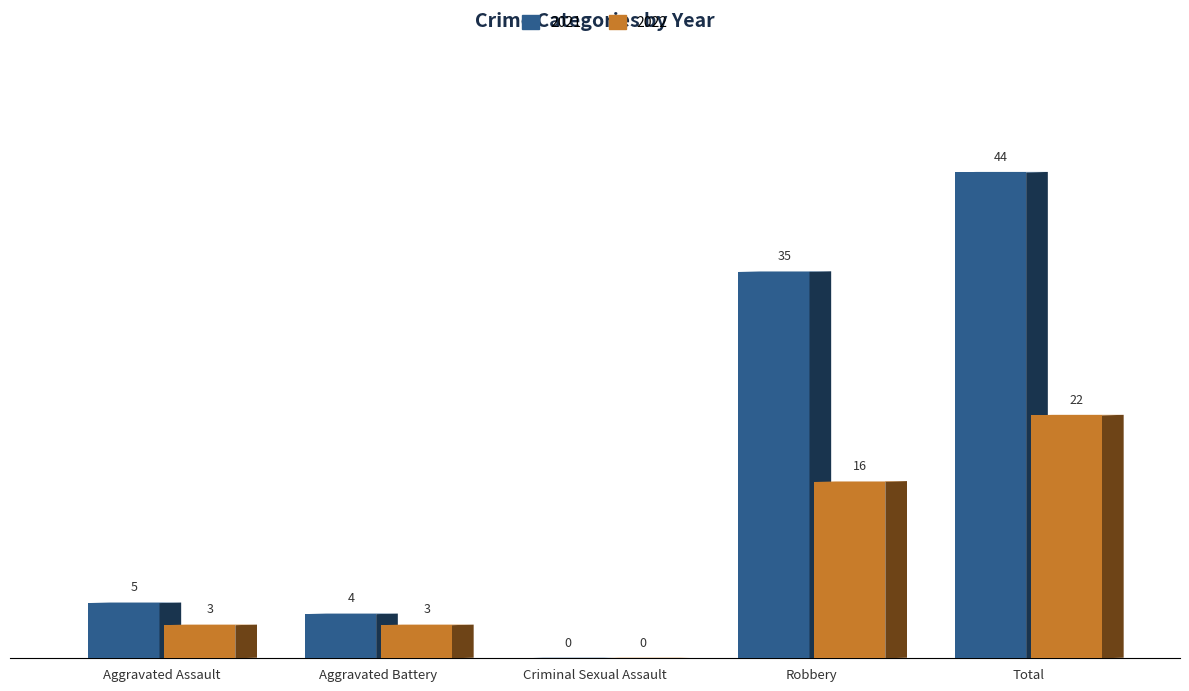

Which category has the lowest value across all series?

Criminal Sexual Assault